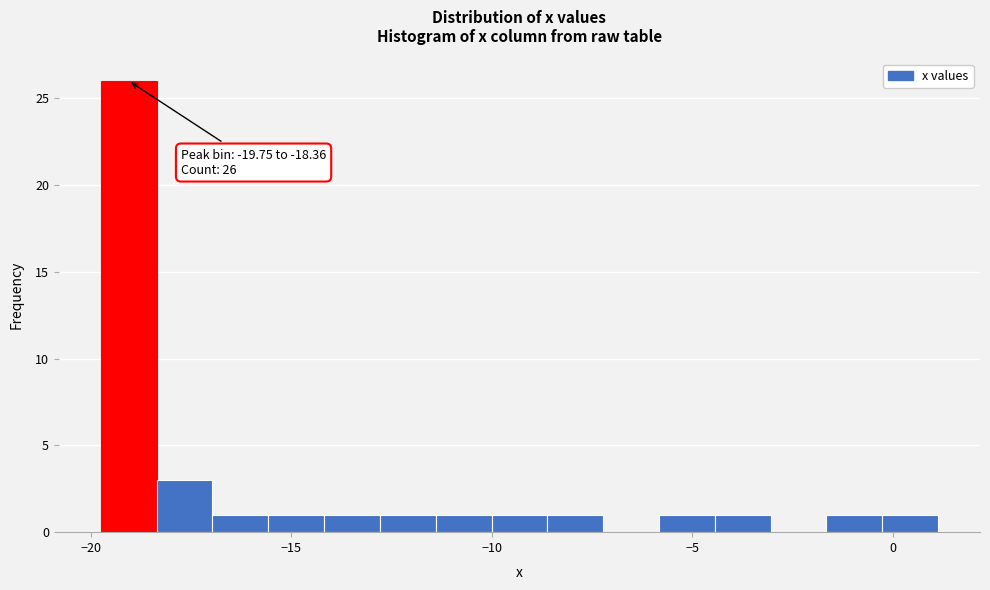

Read against the x-axis, roughly where is the centre of the tallest bar?

-19.0